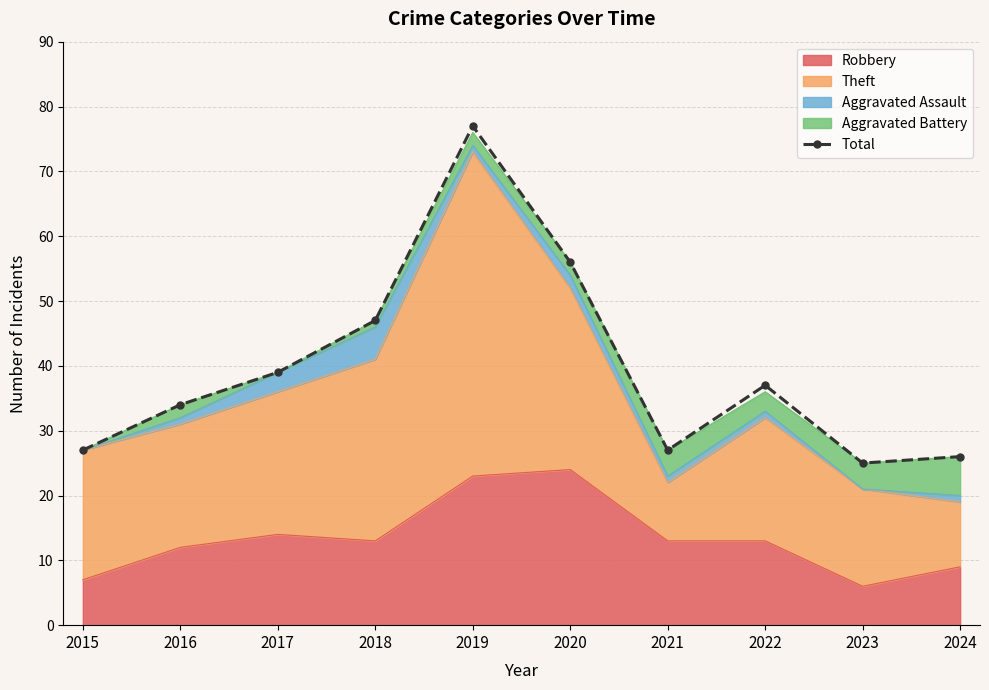

What is the difference between the values at 2024 and 2018?

21